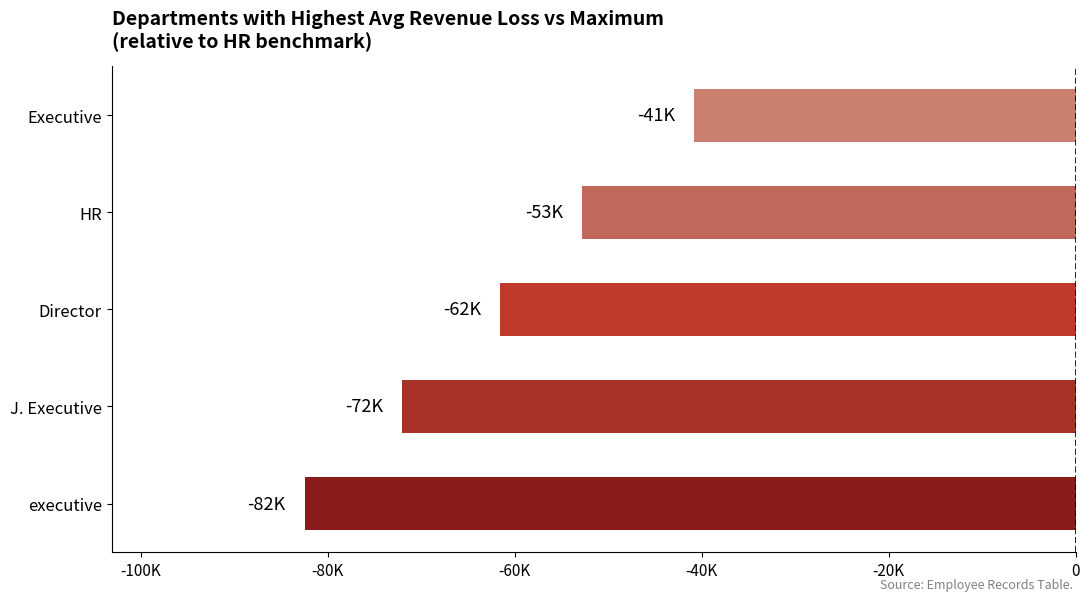

What is the greatest value displayed?

-40868